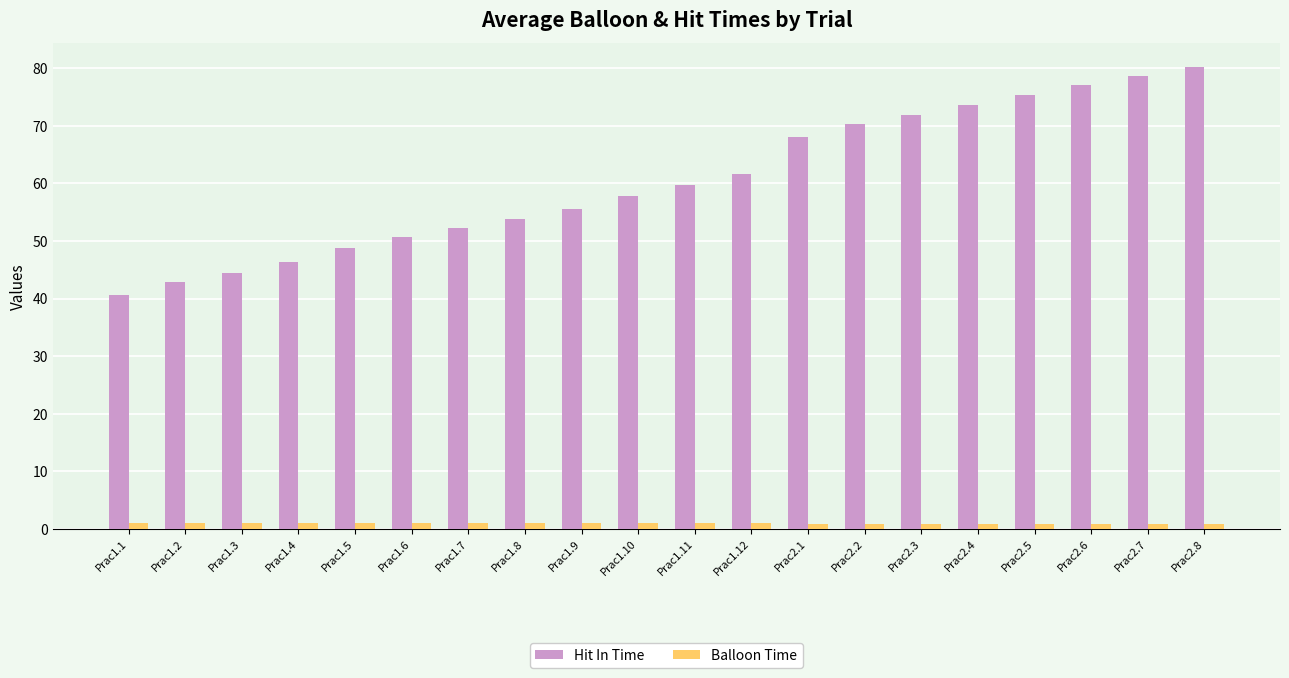

What is the difference between the maximum and second lowest values in the Balloon Time series?

0.1